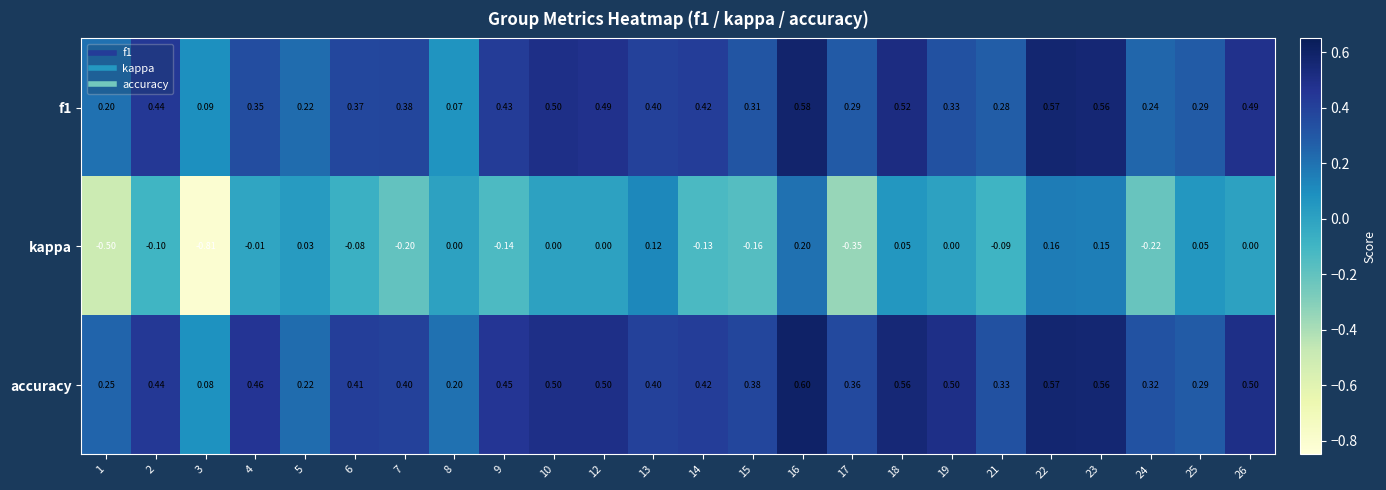

Which series has the widest spread of values?

kappa